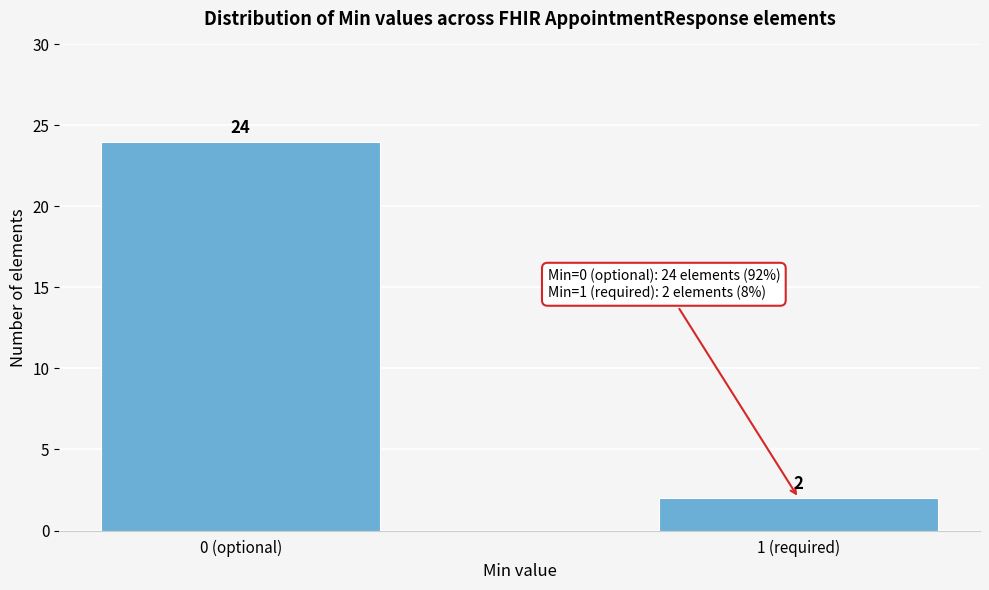

Reading left to right, what are all the values shown in this chart?

0 (optional)=24	1 (required)=2